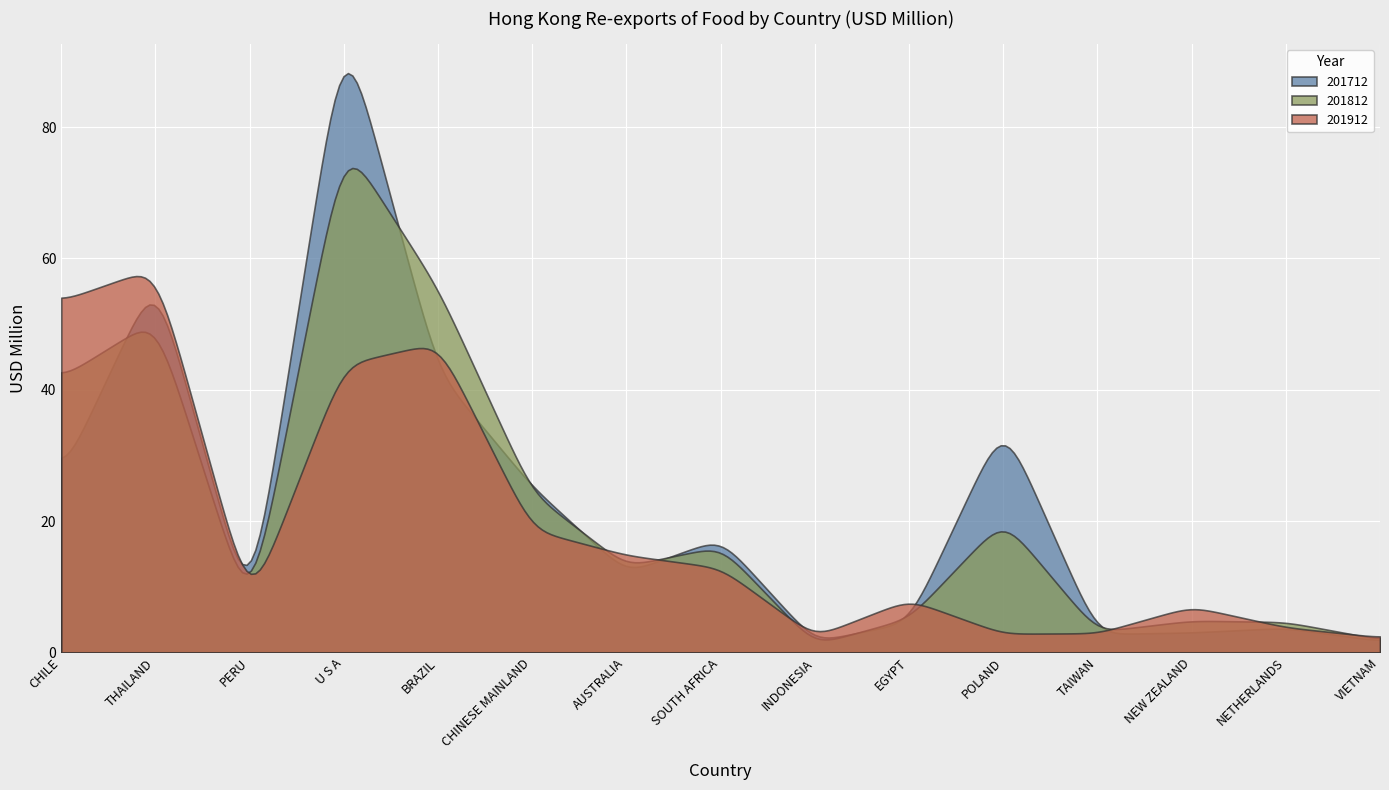

How many categories are shown in the chart?

300